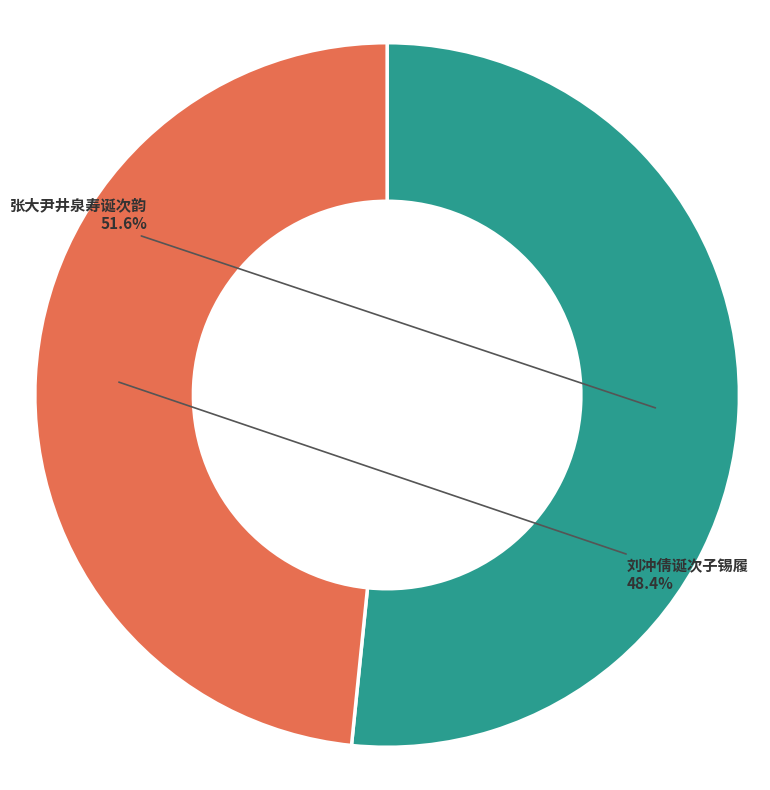

Rank the categories by value from highest to lowest.

张大尹井泉寿诞次韵, 刘冲倩诞次子锡履